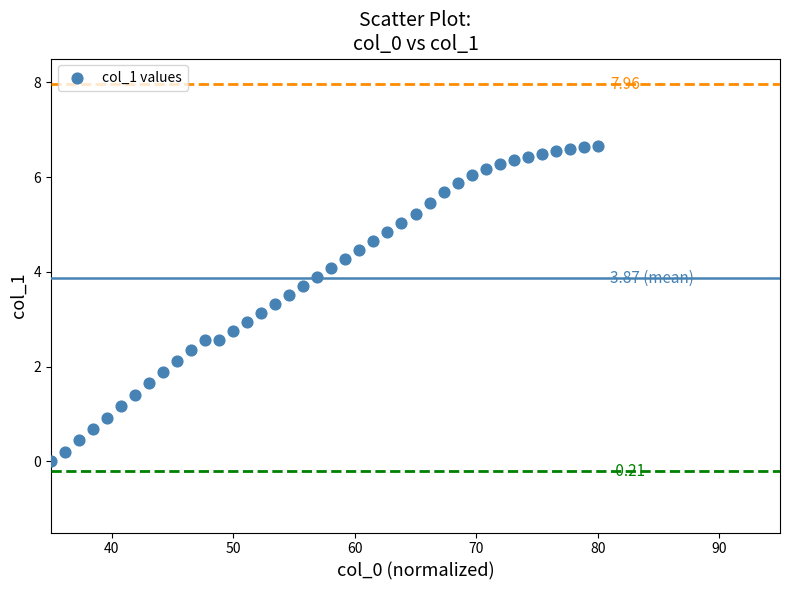

What is the range of X values (max minus min)?

45.0